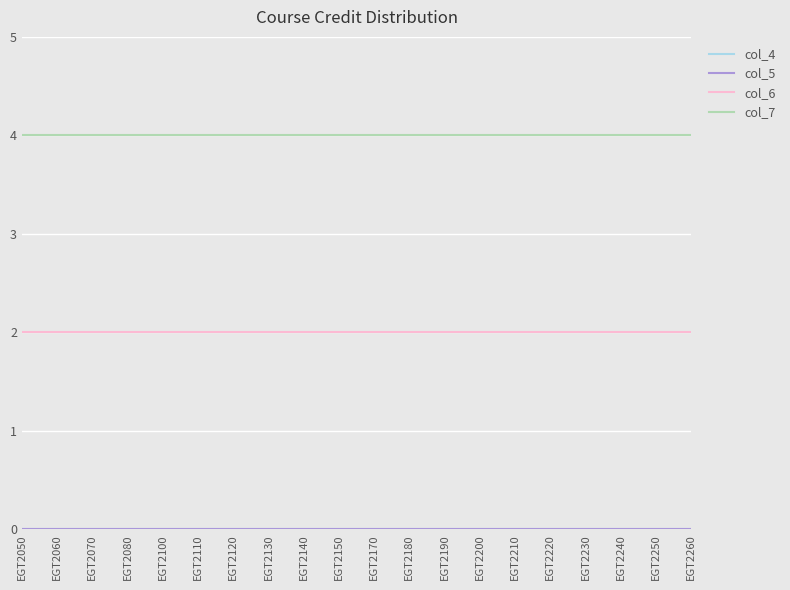

At EGT2050, list the series in order from smallest to largest.

col_4, col_5, col_6, col_7